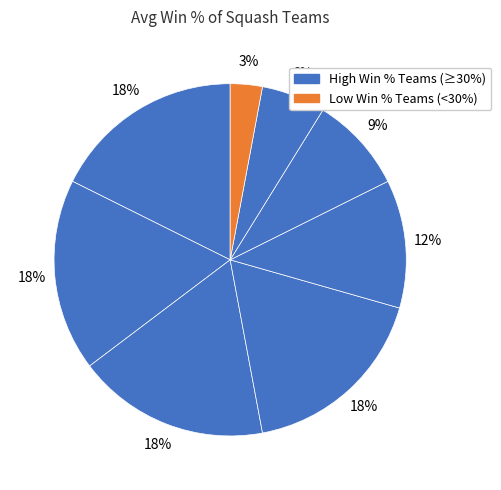

Count the number of slices in the pie.

8